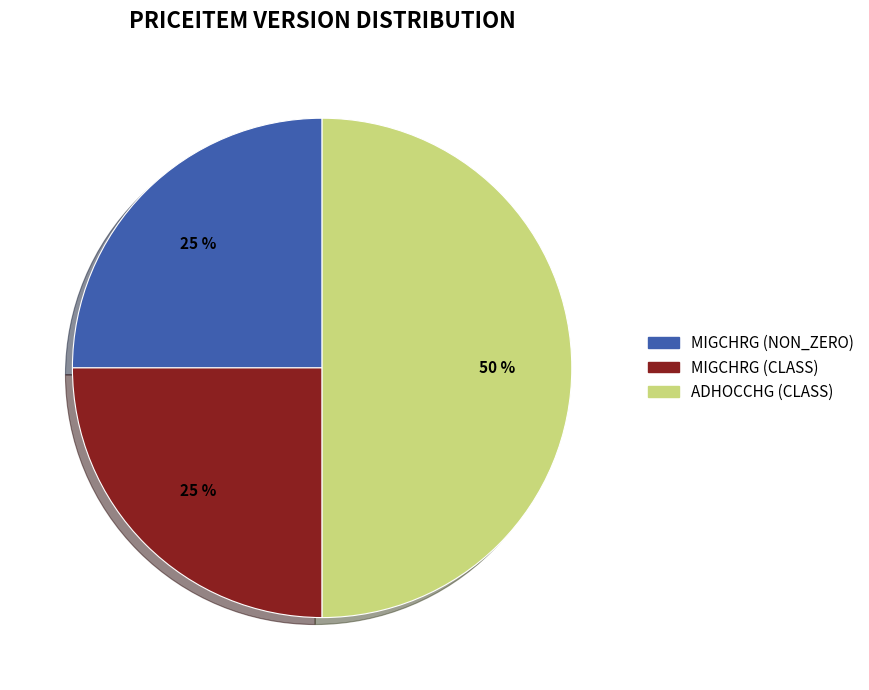

To the nearest percent, what percentage of the pie is MIGCHRG (NON_ZERO)?

25%